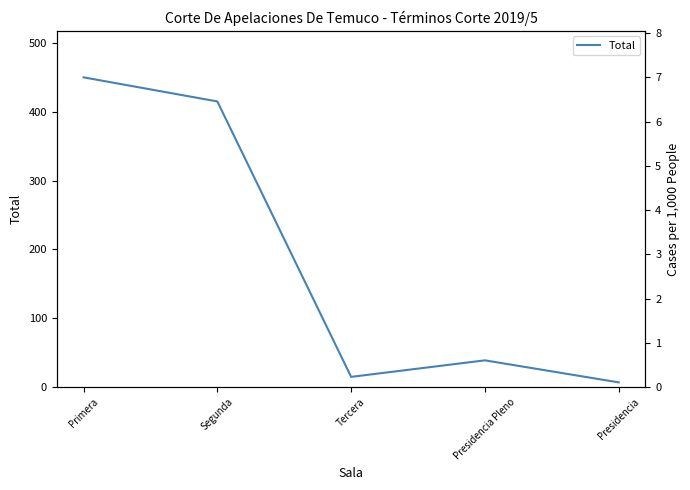

Where is the first local minimum?

Tercera